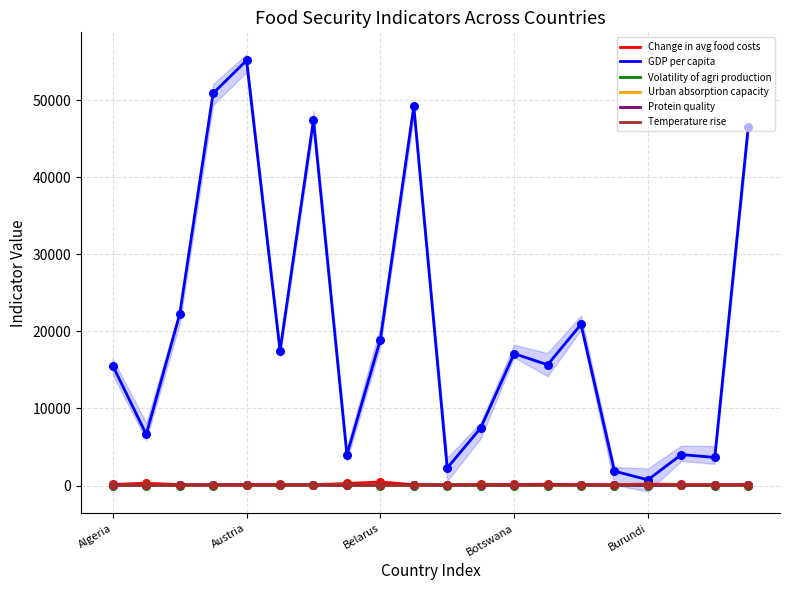

Which series has the widest spread of Y values?

GDP per capita